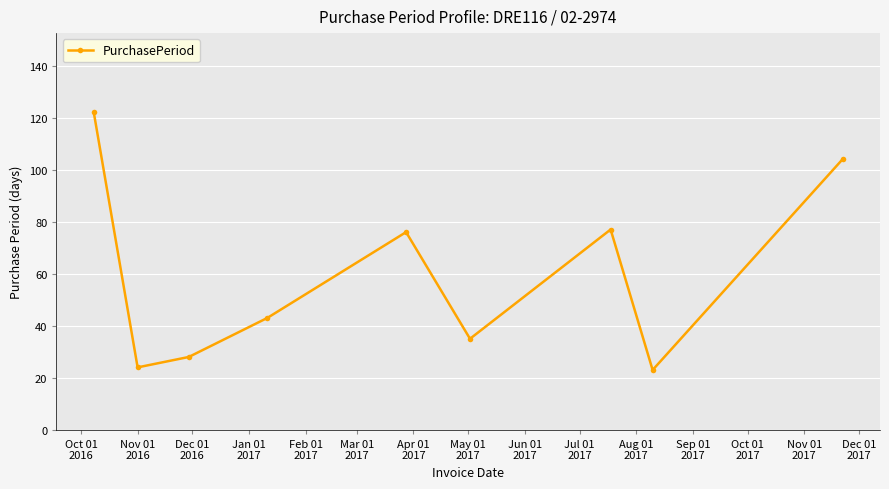

What is the average value?

59